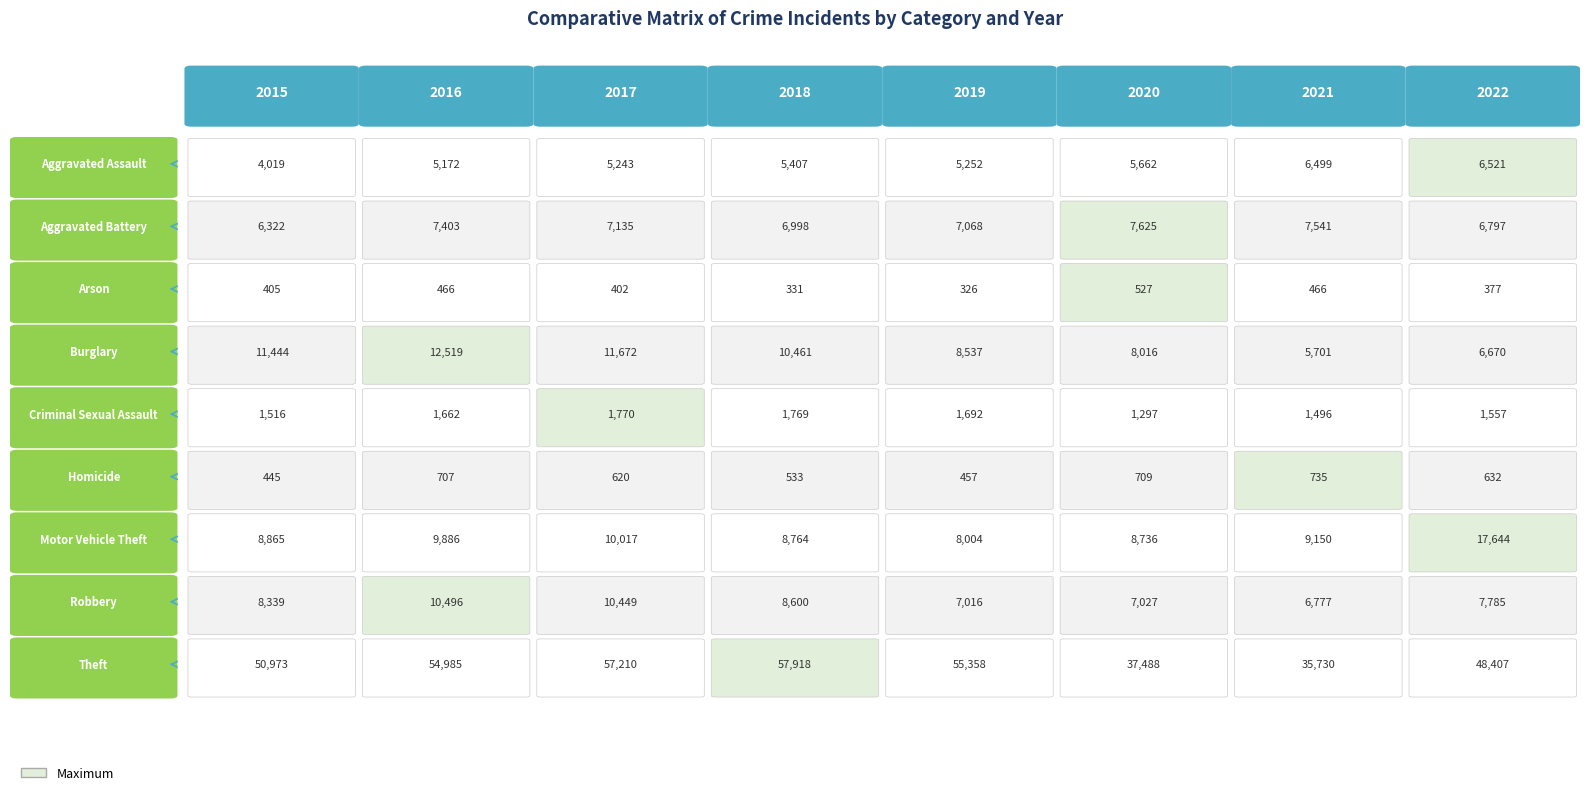

Which series has the widest spread of values?

Theft